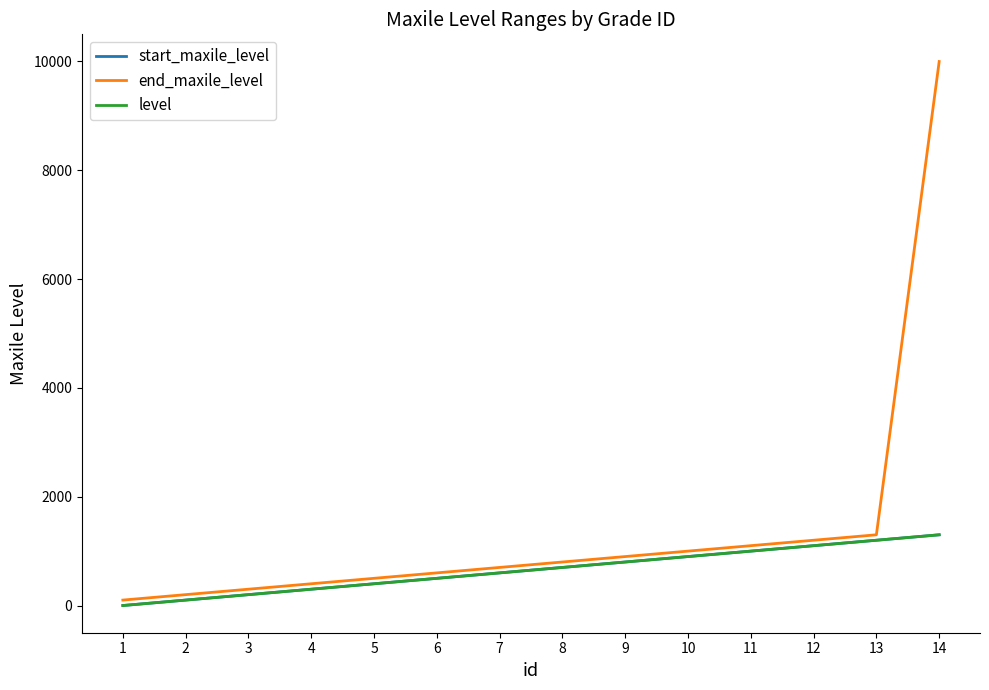

At which label does end_maxile_level first exceed 800?

9